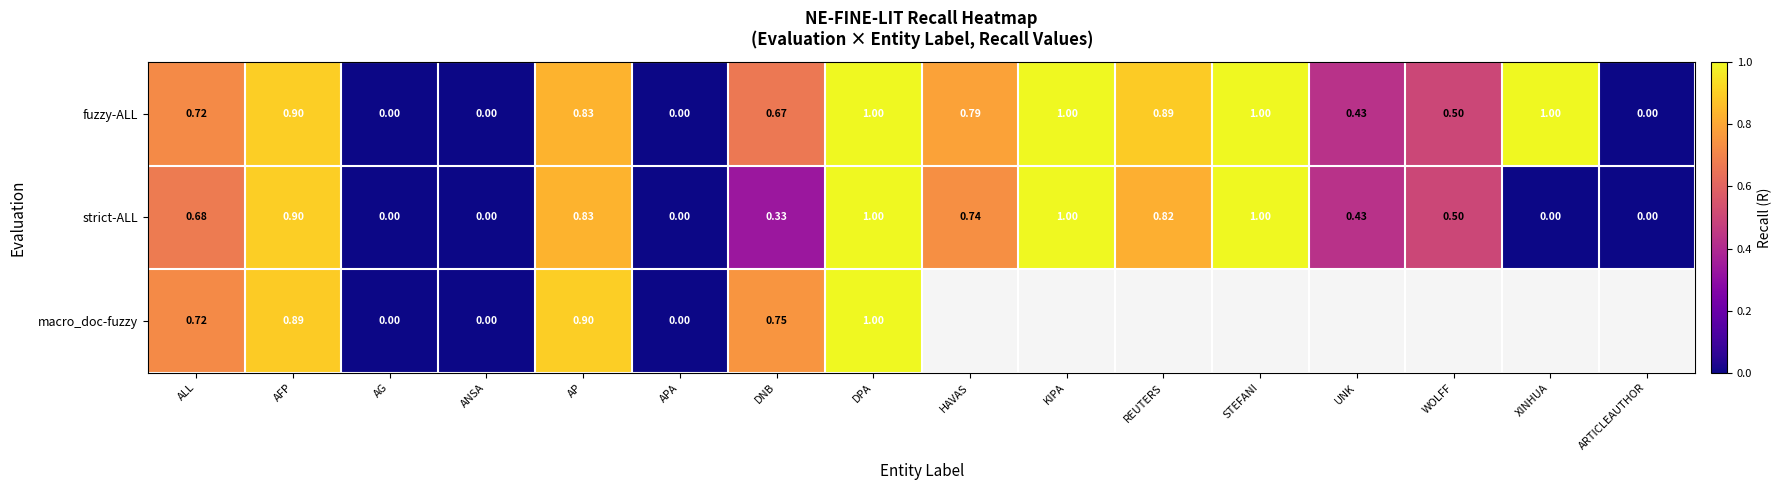

Which has a higher value, ALL or AG?

ALL